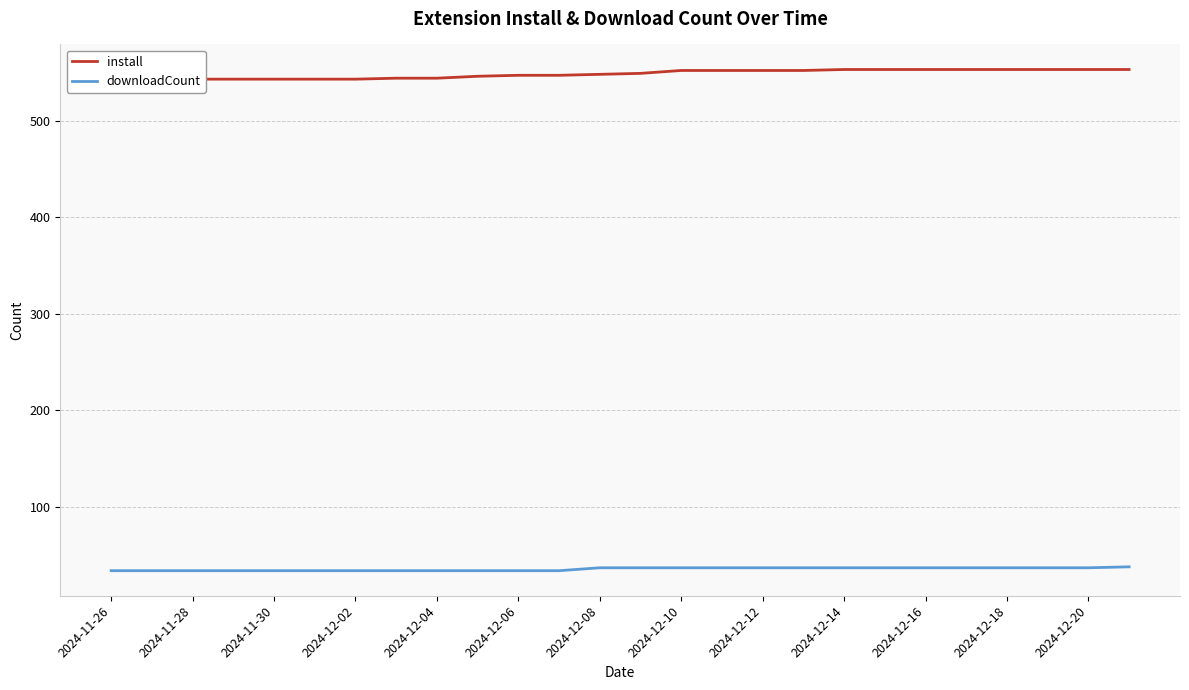

True or false: downloadCount has more than 0 interior local peaks.

False